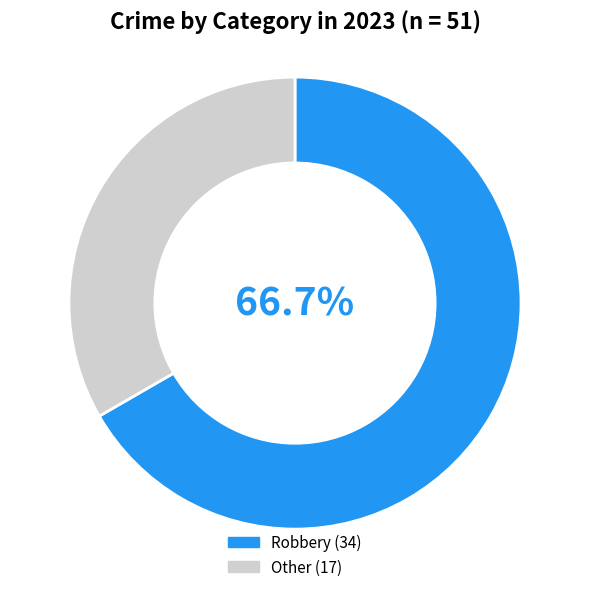

Is there a majority slice in this chart?

Yes